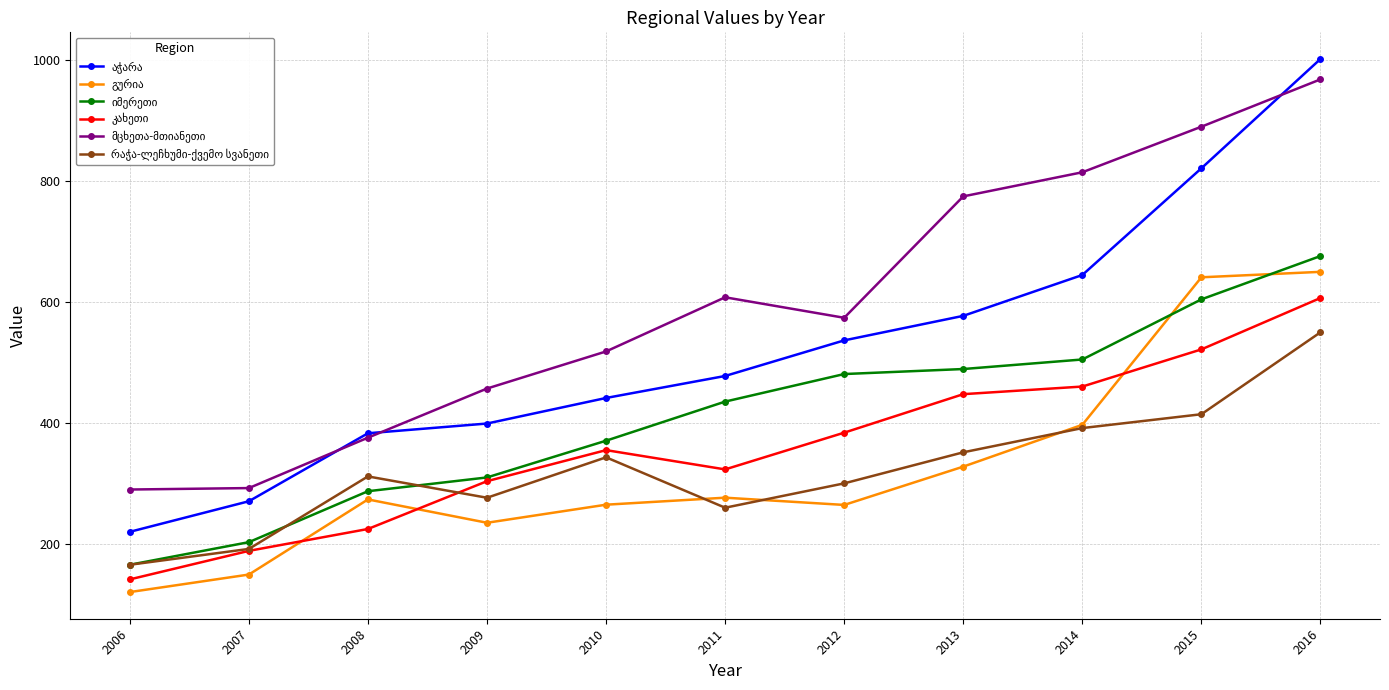

What is the difference between the highest and lowest values at 2010?

253.6